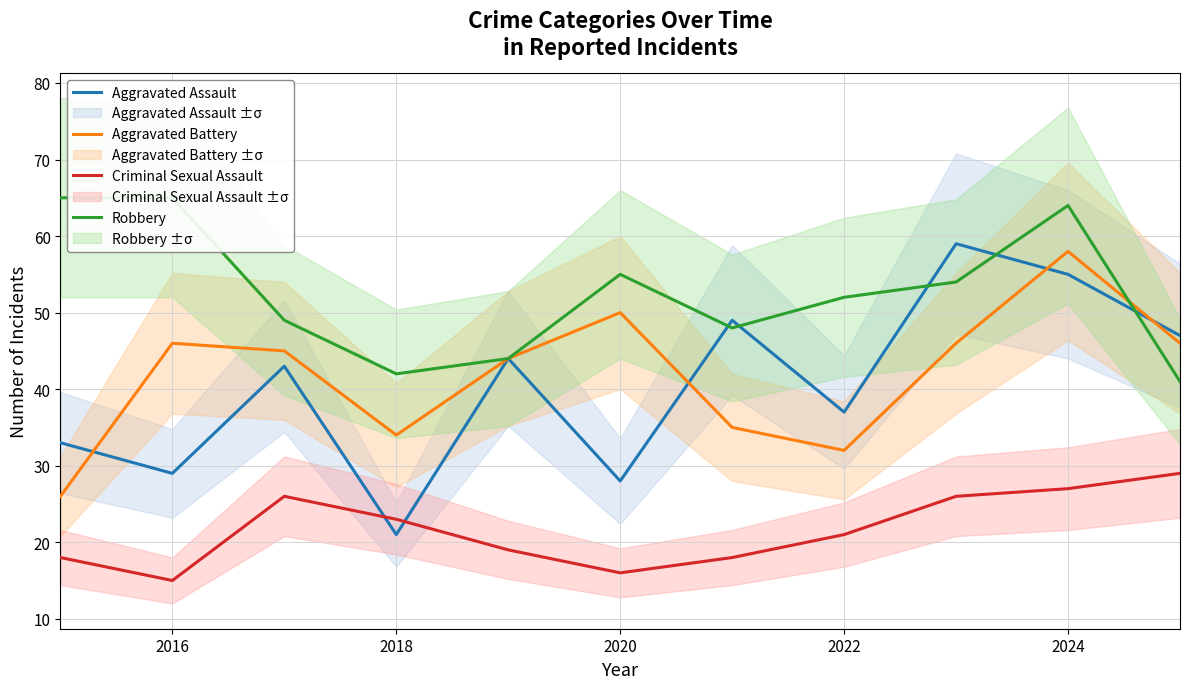

Which series has the widest spread of values?

Aggravated Assault